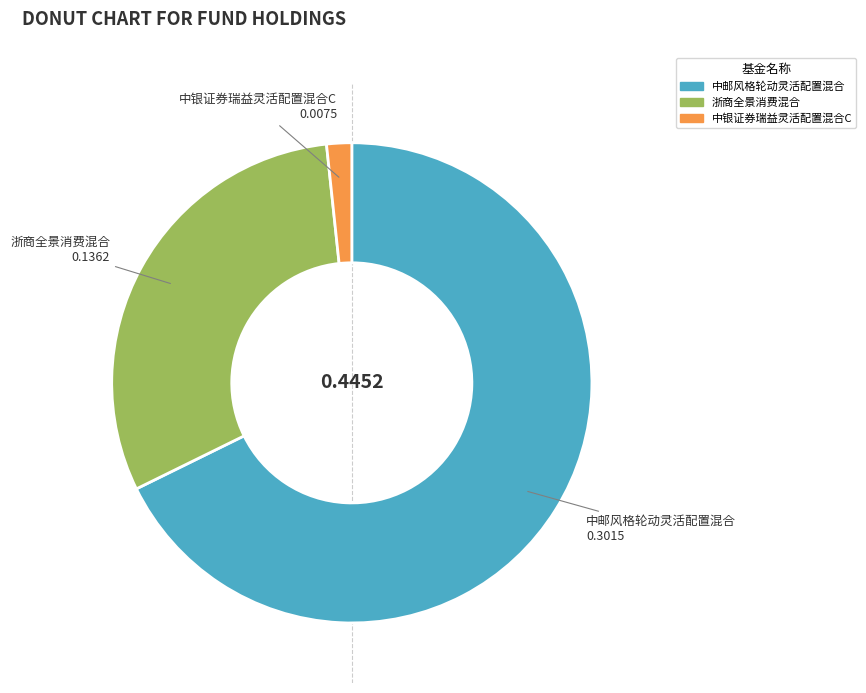

Is the sum of 中邮风格轮动灵活配置混合 and 中银证券瑞益灵活配置混合C greater than half?

Yes